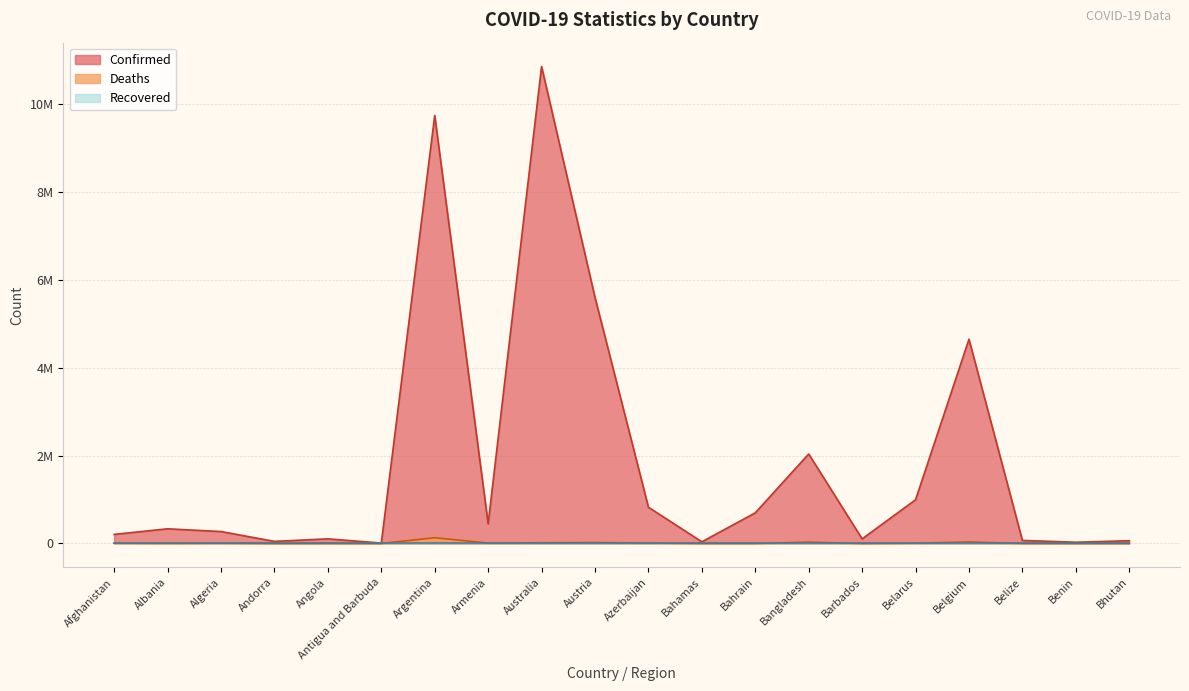

What is the maximum value shown in the chart?

10854597